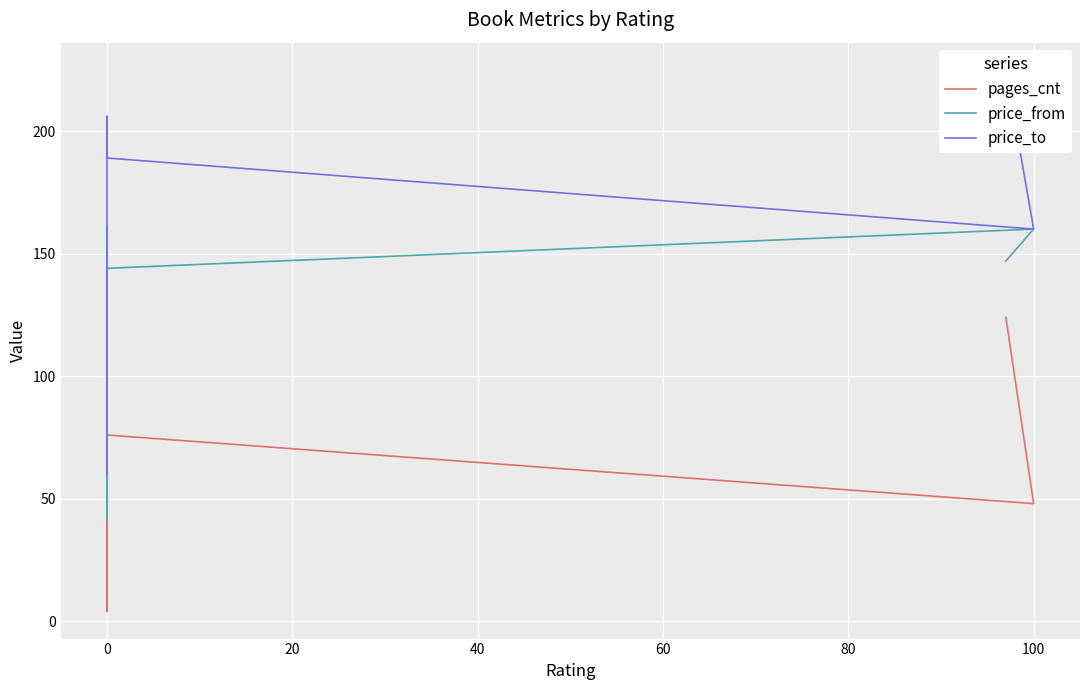

What is the total value across all series at 100?

368